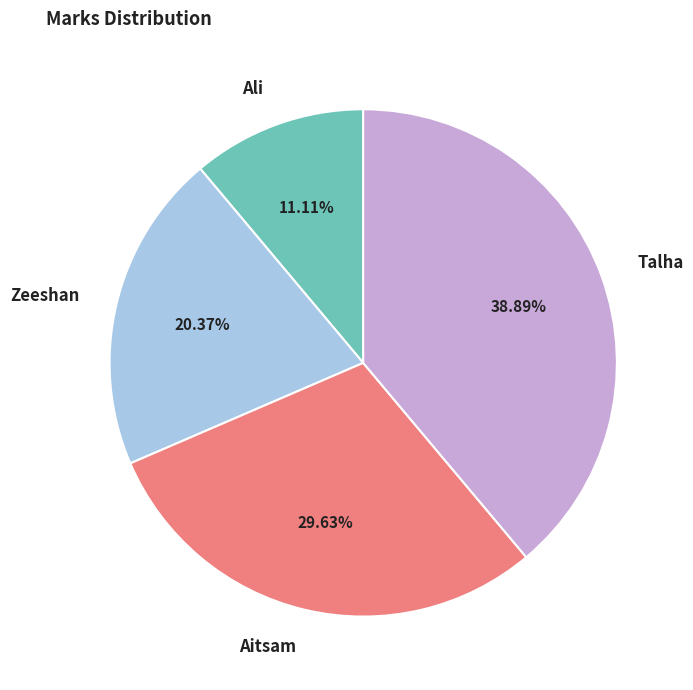

Which slice is the largest?

Talha